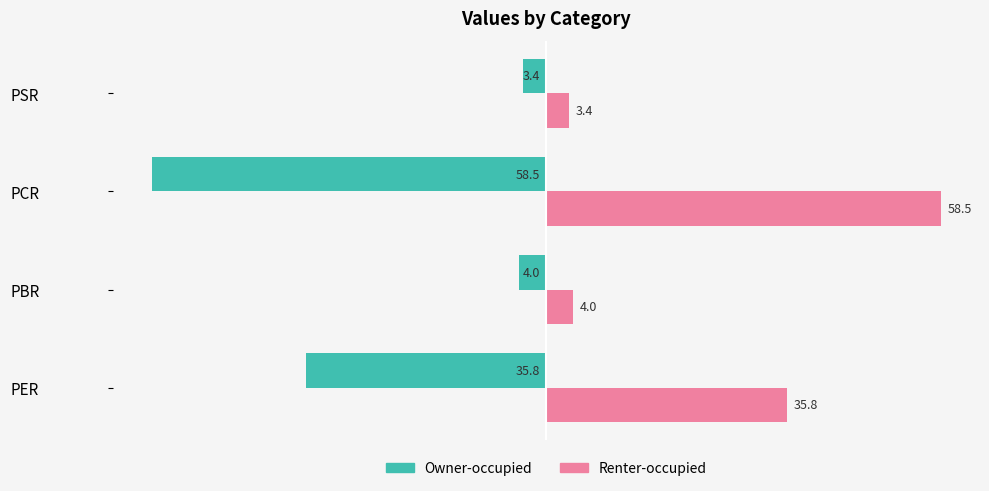

Which series has the largest total across all categories?

Renter-occupied